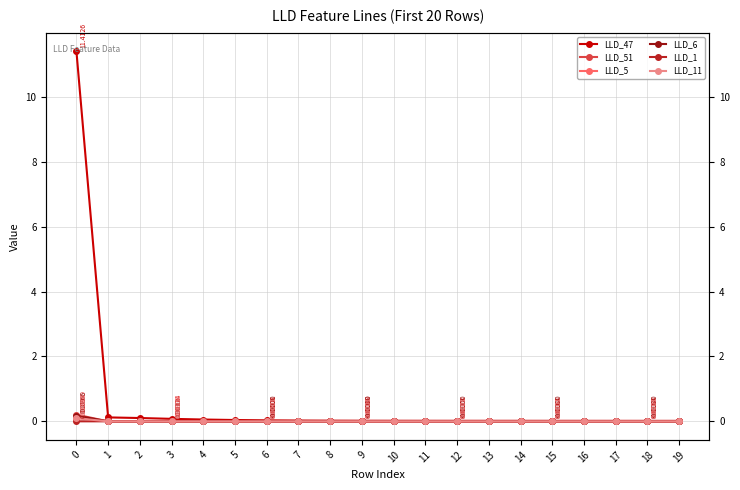

At how many categories does at least one series exceed 6?

1